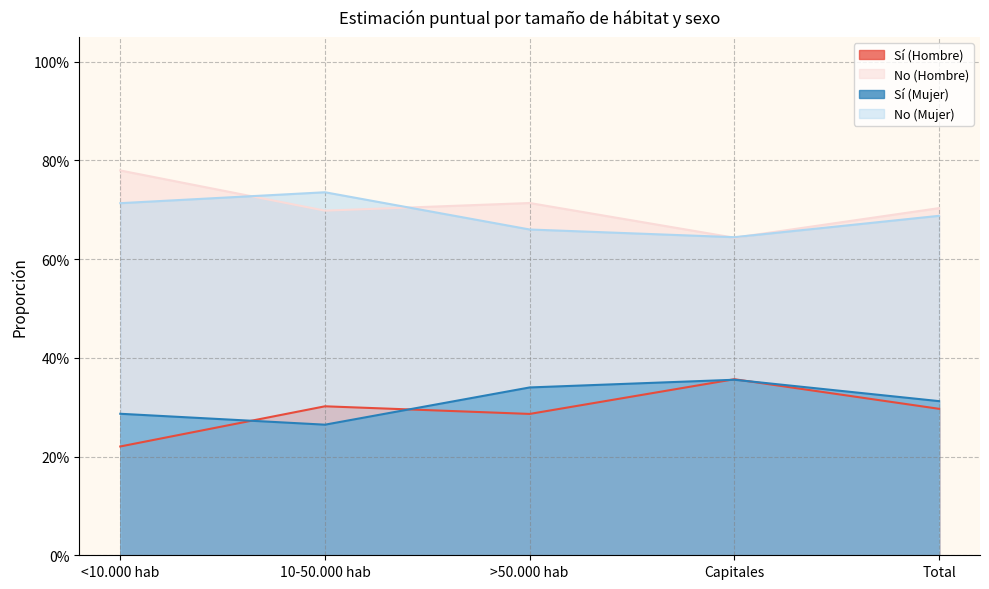

Which series has the largest total across all categories?

No (Hombre)